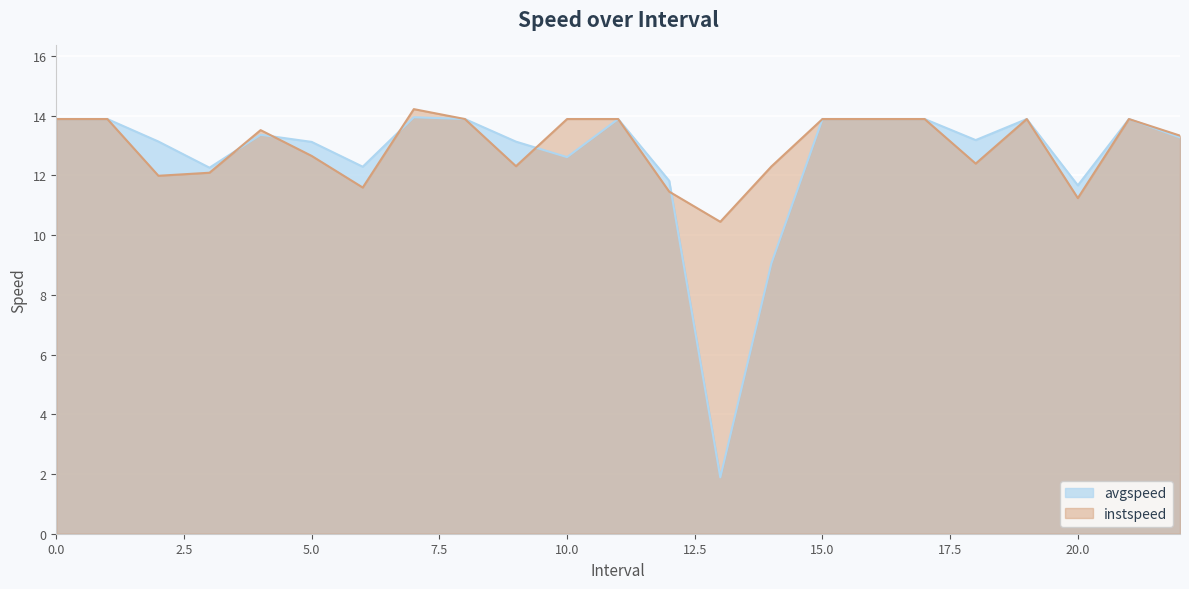

What is the value of the avgspeed point at the 11th from the left?

12.6